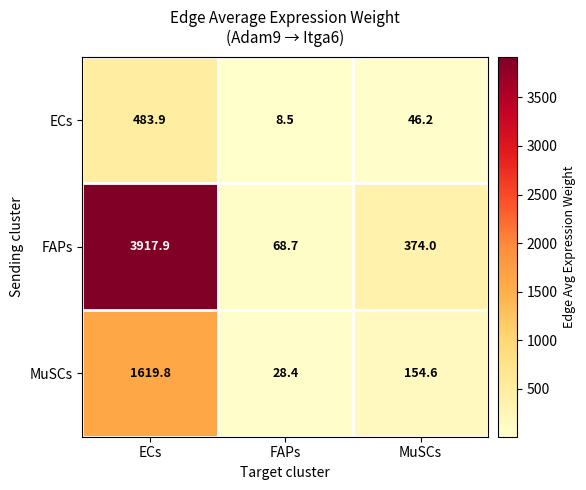

At which label does FAPs first exceed 374?

ECs